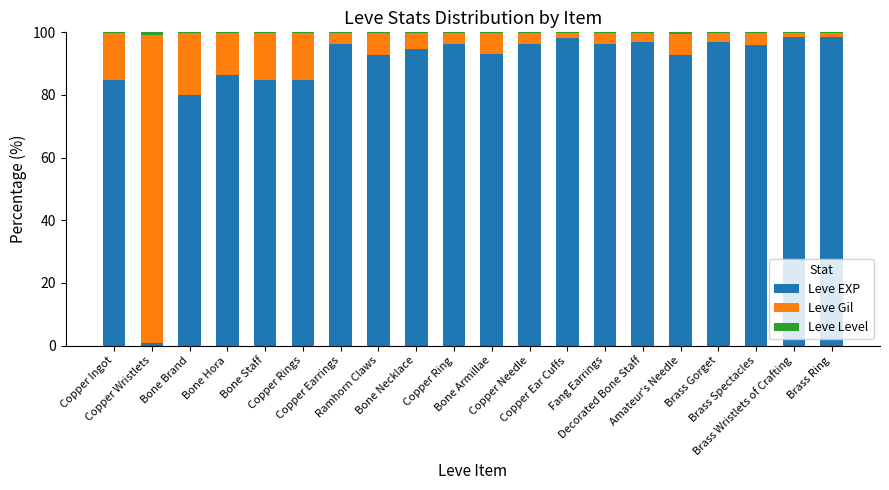

Count the number of categories in the chart.

20